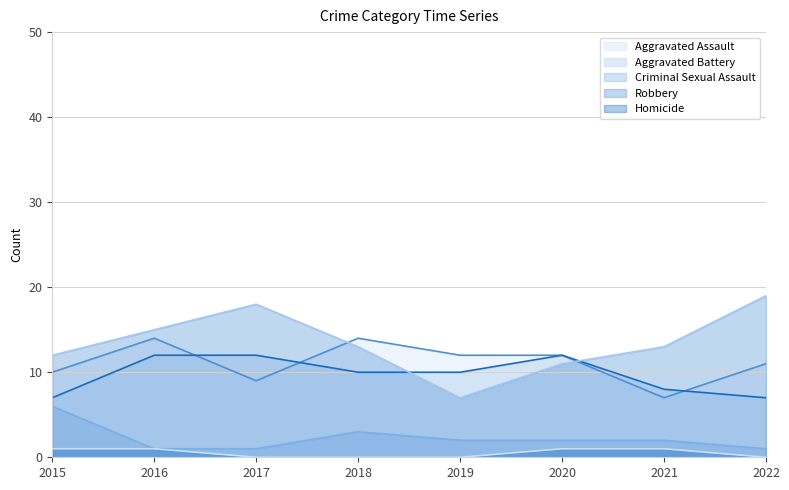

List the labels in order of Aggravated Assault value, smallest first.

2021, 2017, 2015, 2022, 2019, 2020, 2016, 2018